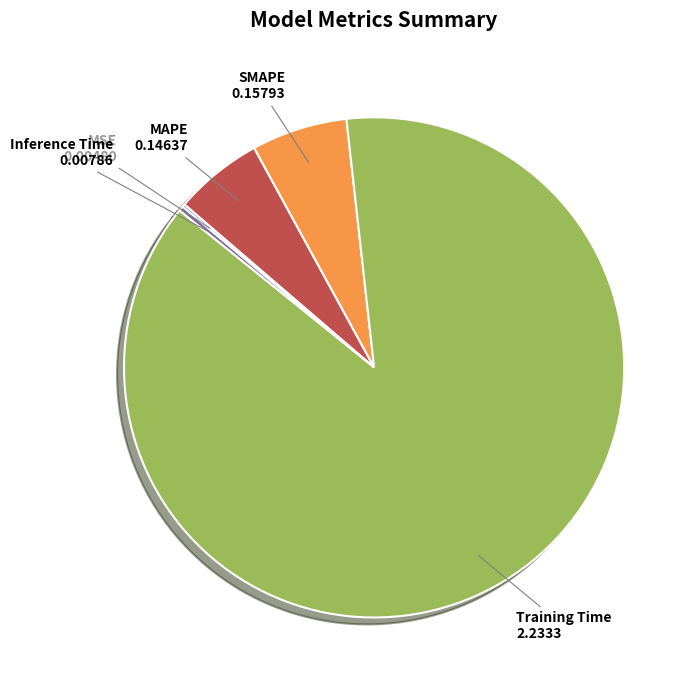

Combined, do SMAPE and Training Time account for over 50%?

Yes